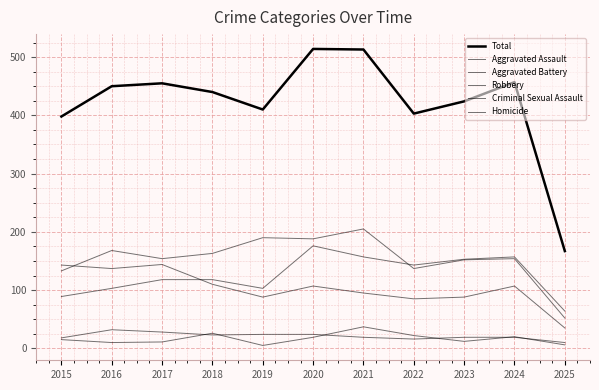

Where is Total nearest to the value 340?

2015